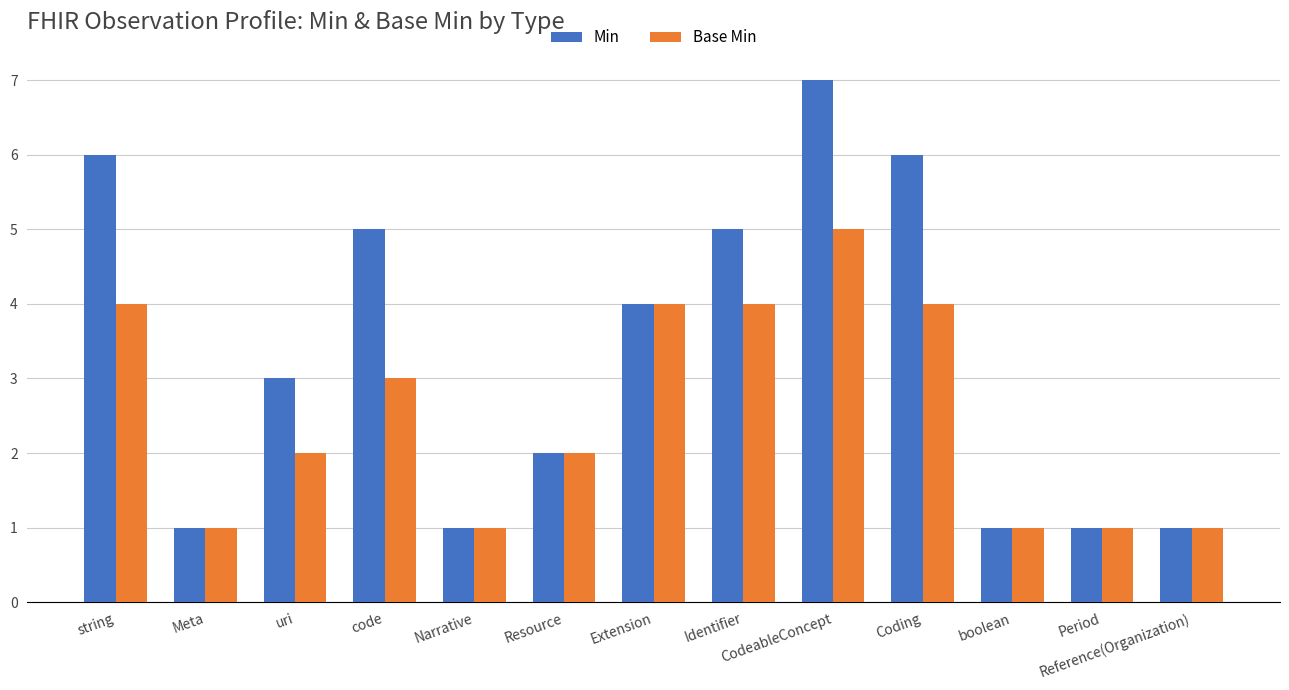

How many data points in Min are less than 3?

6